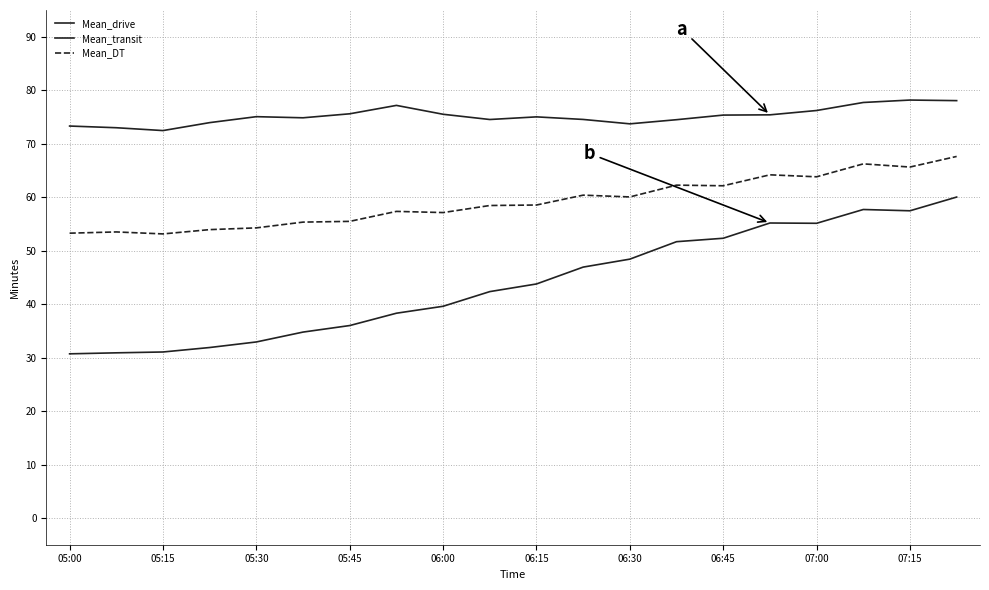

Does the chart have visible grid lines?

Yes